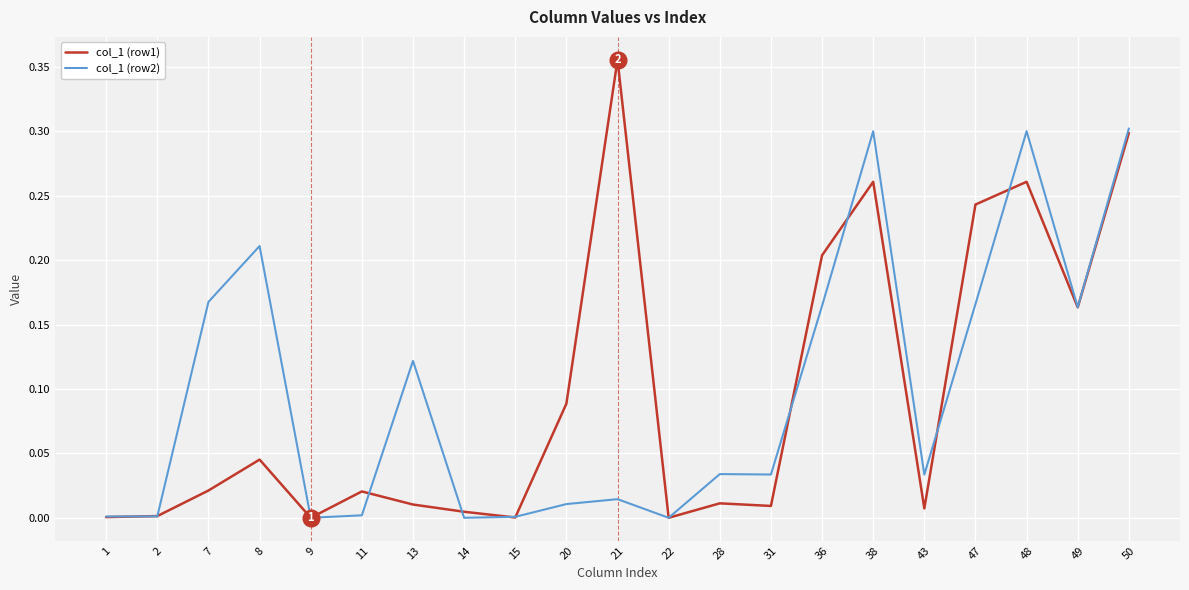

After their last crossing, which series has the higher values: col_1 (row2) or col_1 (row1)?

col_1 (row2)